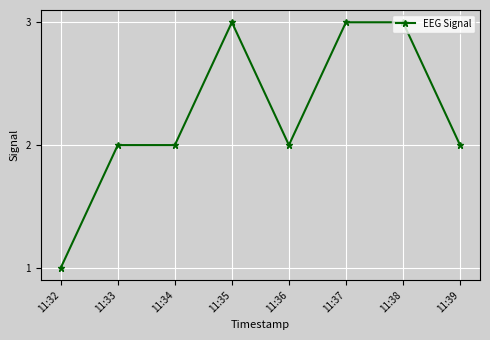

What is the sum of the values at 11:33 and 11:37?

5